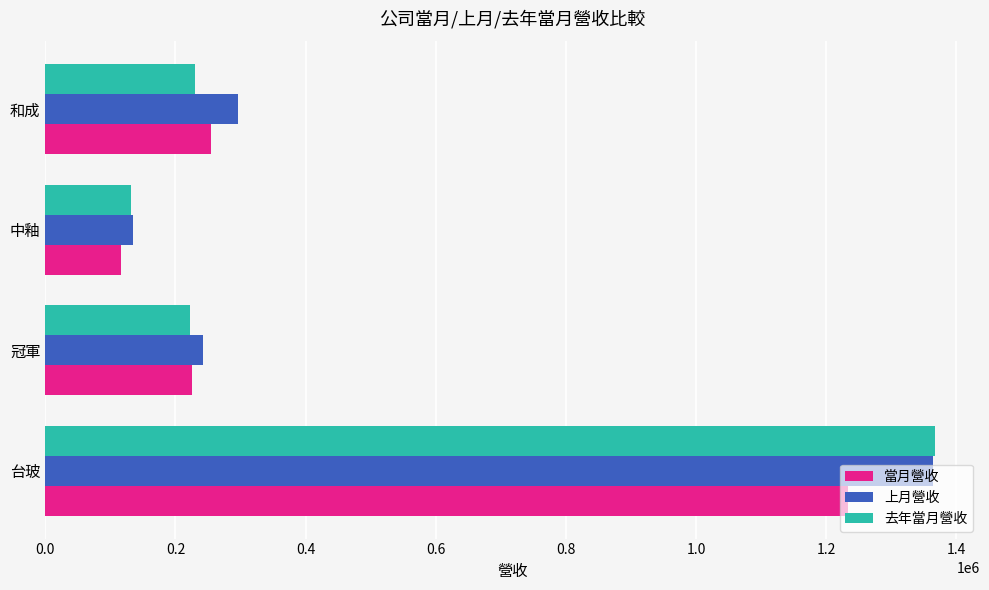

How many values in the 上月營收 series are below 295507?

2